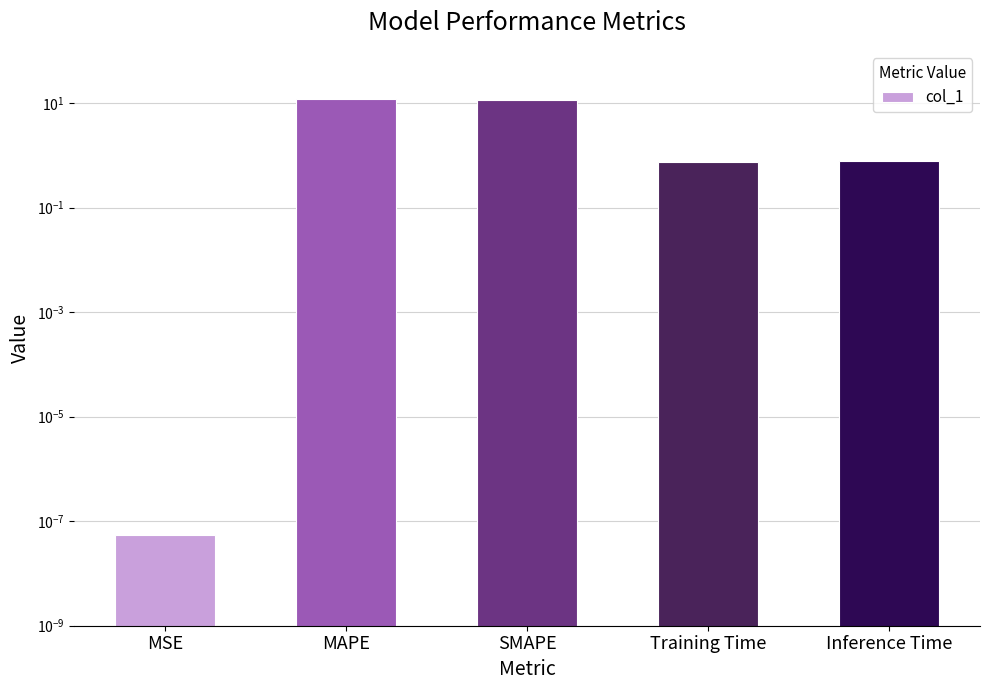

Count the number of data series in this chart.

1